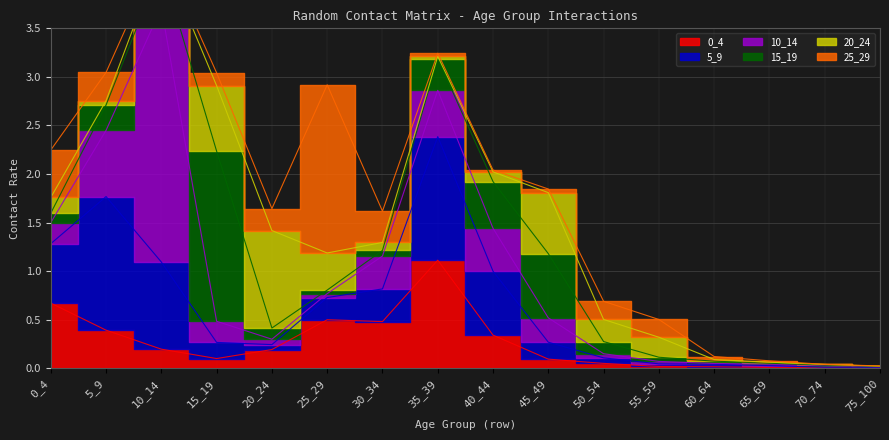

How many lines are shown in the chart?

6